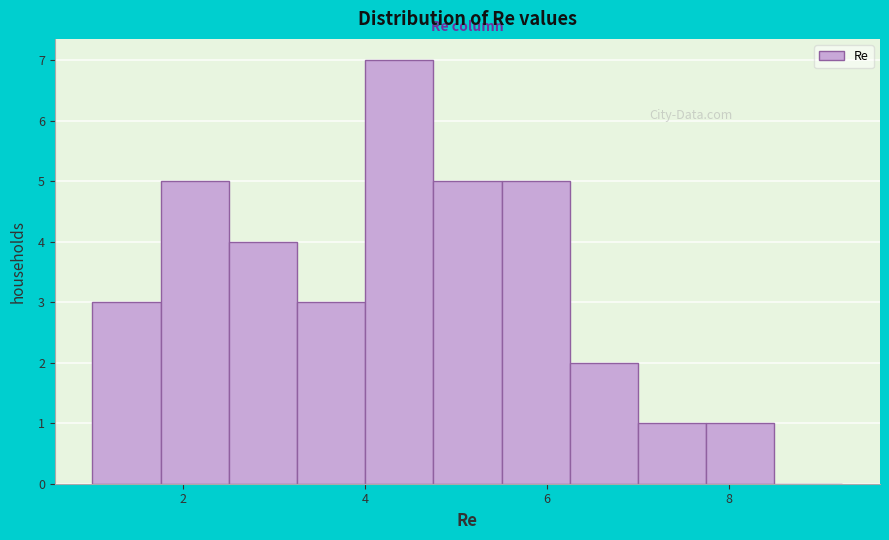

Read against the x-axis, roughly where is the centre of the tallest bar?

4.4